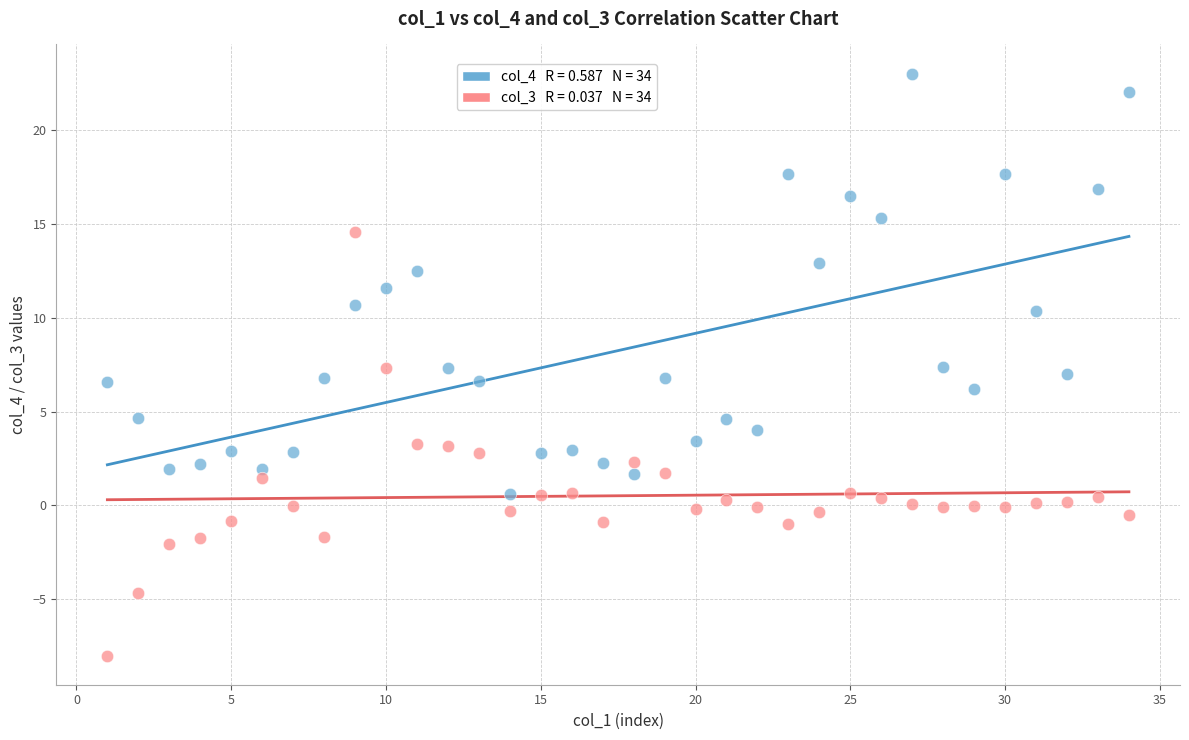

Across all data points, what is the range of Y values (max minus min)?

31.0